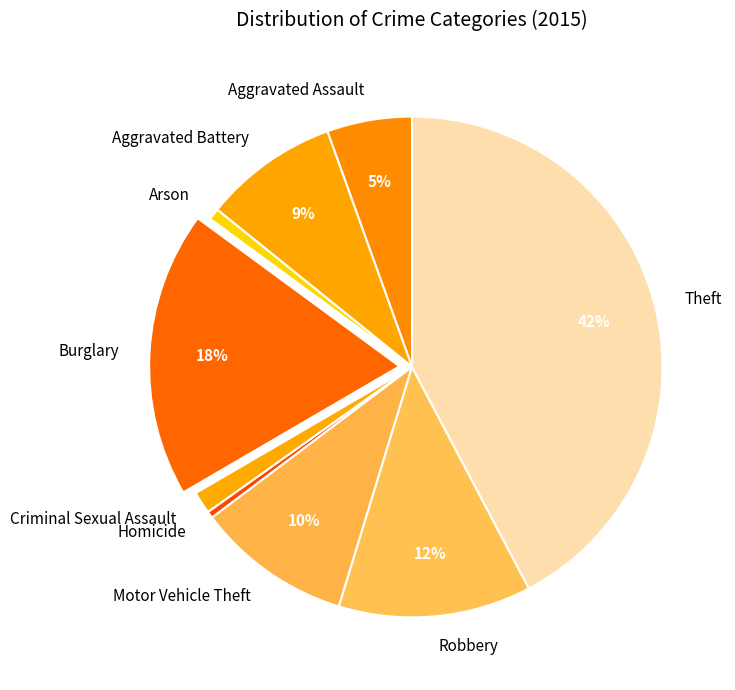

Is Theft the majority of the pie?

No